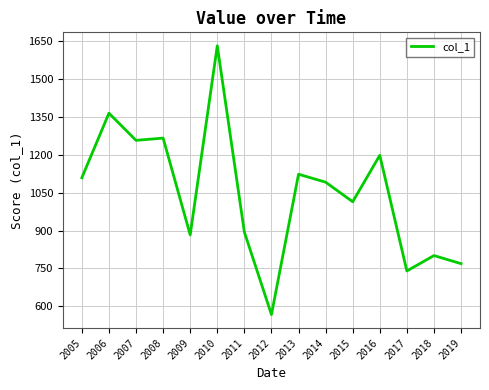

What is the difference between the second highest and second lowest values?

625.3